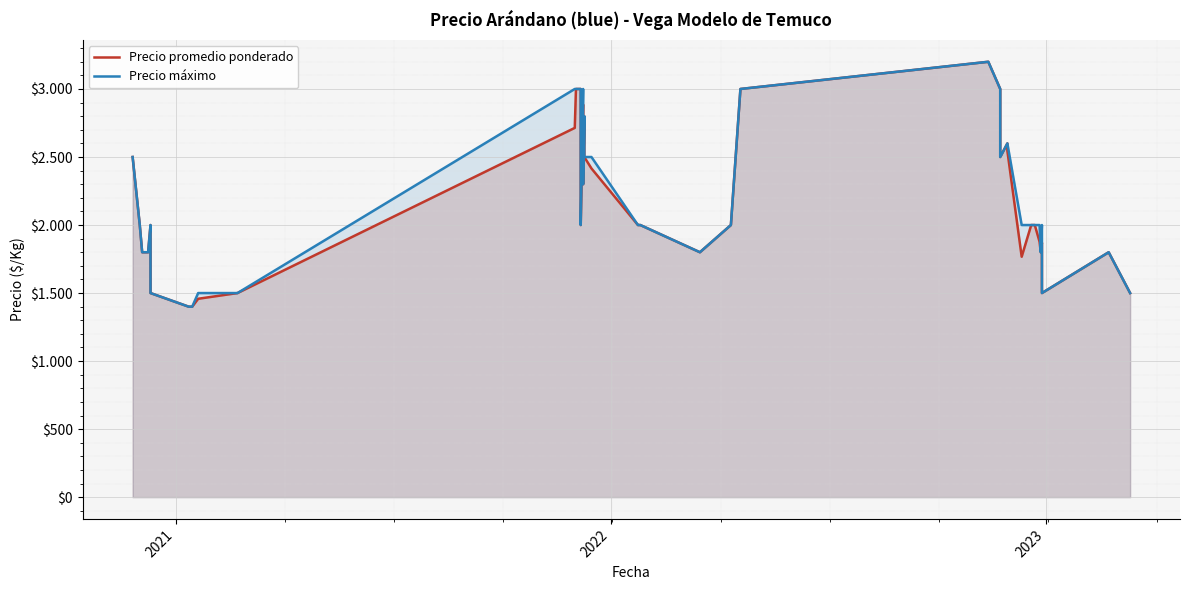

Is it true that Precio promedio ponderado equals 5214 at 12?

False